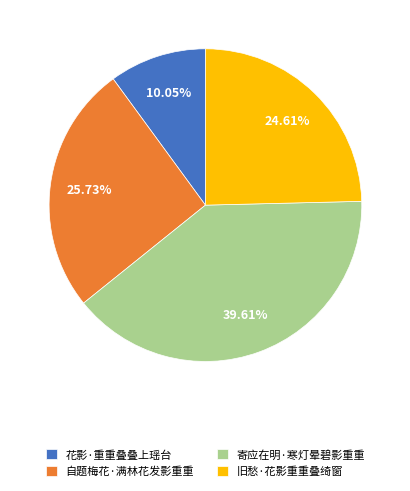

Which category has the smallest portion of the pie?

花影·重重叠叠上瑶台